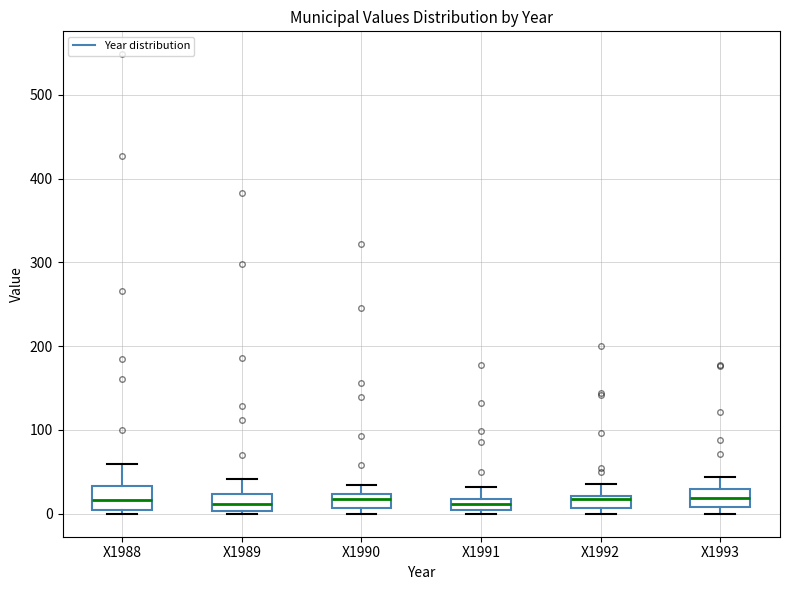

Where is the lower edge of the box for X1991 on the y-axis? The values are not printed on the chart, so give them approximately, as read against the axis.

0